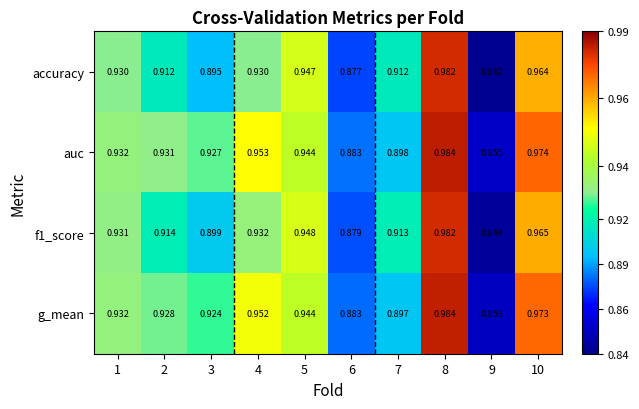

Which series has the largest range (max minus min)?

accuracy